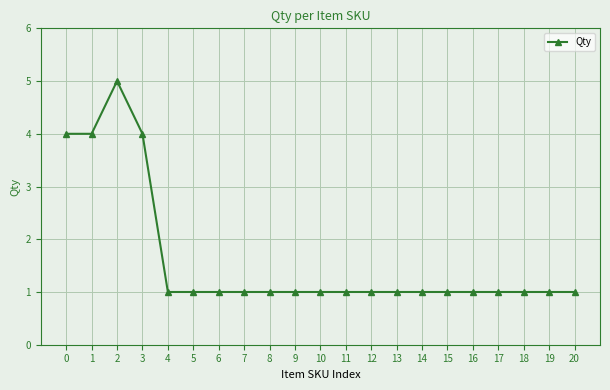

Reading left to right, what are all the values shown in this chart?

4	4	5	4	1	1	1	1	1	1	1	1	1	1	1	1	1	1	1	1	1